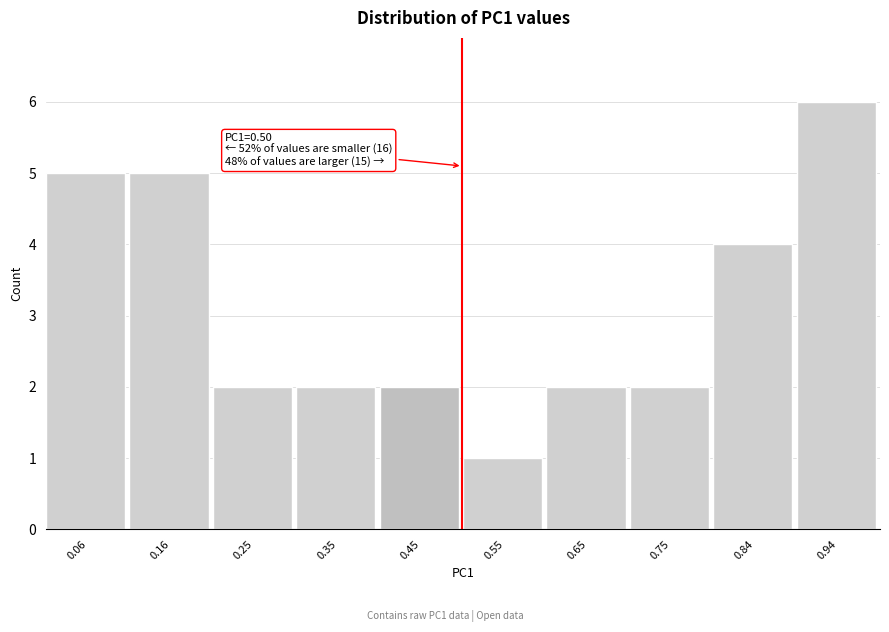

Over which range of the x-axis is the bar tallest?

0.89 to 0.99